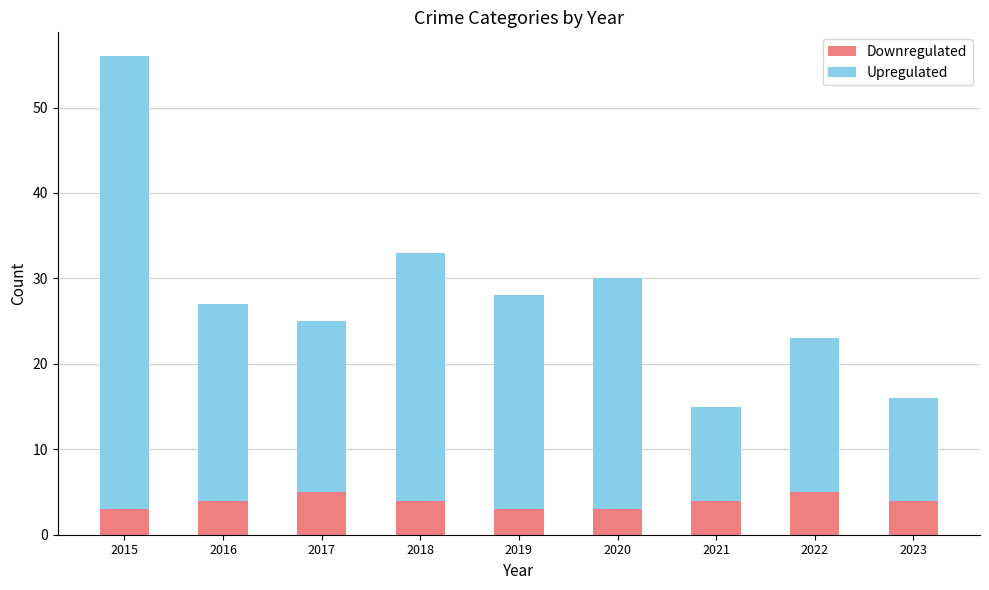

Does the chart contain stacked bars?

Yes